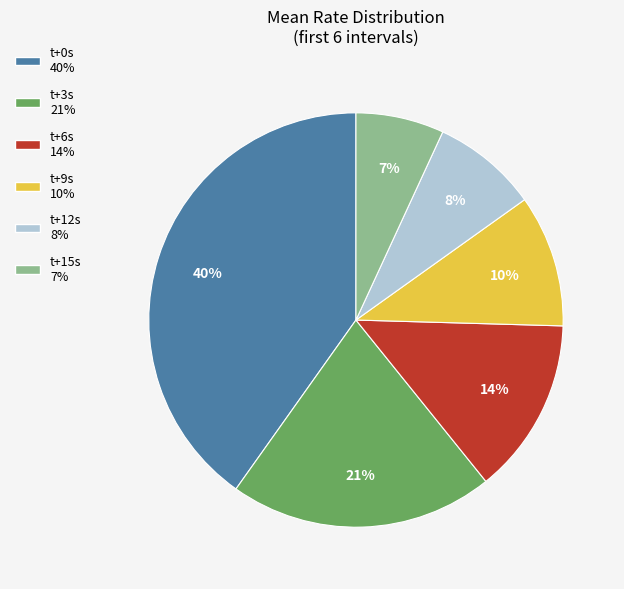

To the nearest percent, what is the difference between the largest and smallest slice percentages?

33%